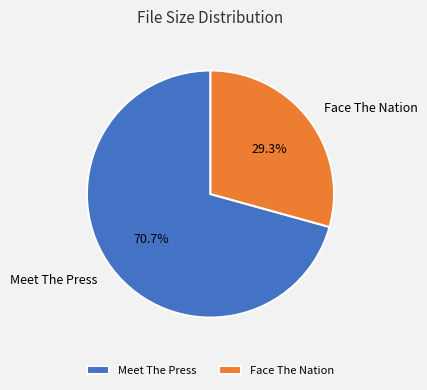

What is the largest slice in the pie chart?

Meet The Press